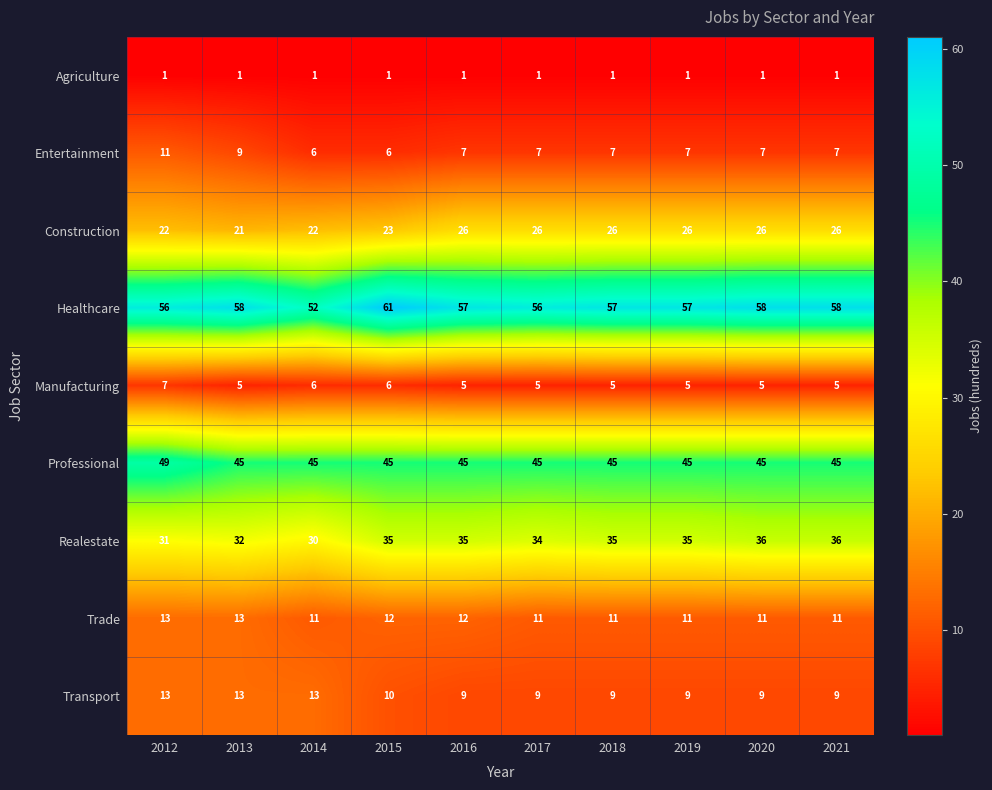

Rank the series at 2017 from lowest to highest value.

Agriculture, Manufacturing, Entertainment, Transport, Trade, Construction, Realestate, Professional, Healthcare